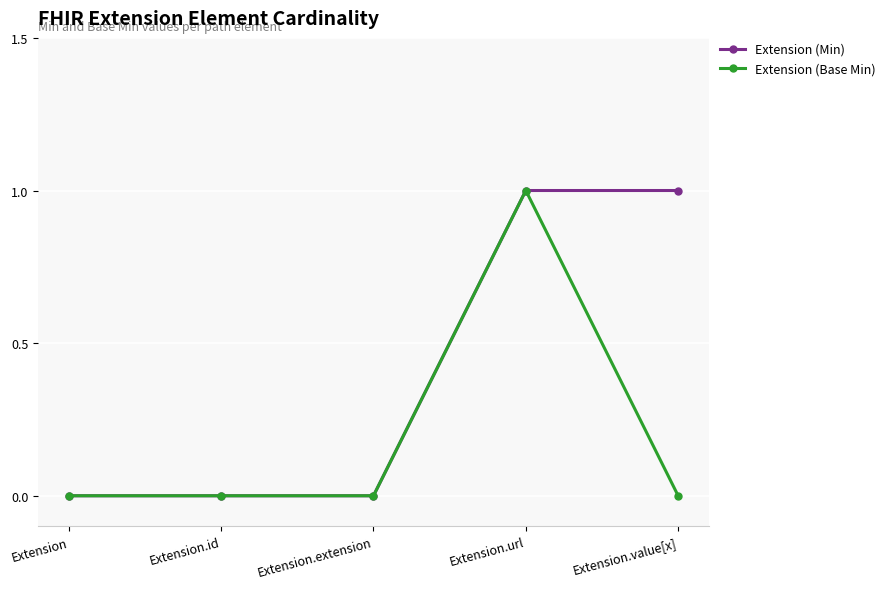

What is the maximum value for Extension (Min)?

1